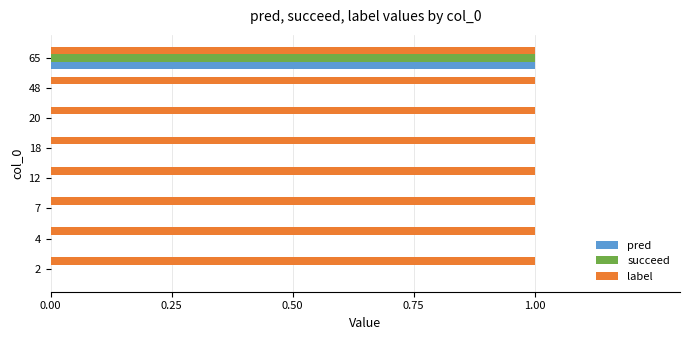

Is the value of pred at 4 greater than the value of label at 7?

No